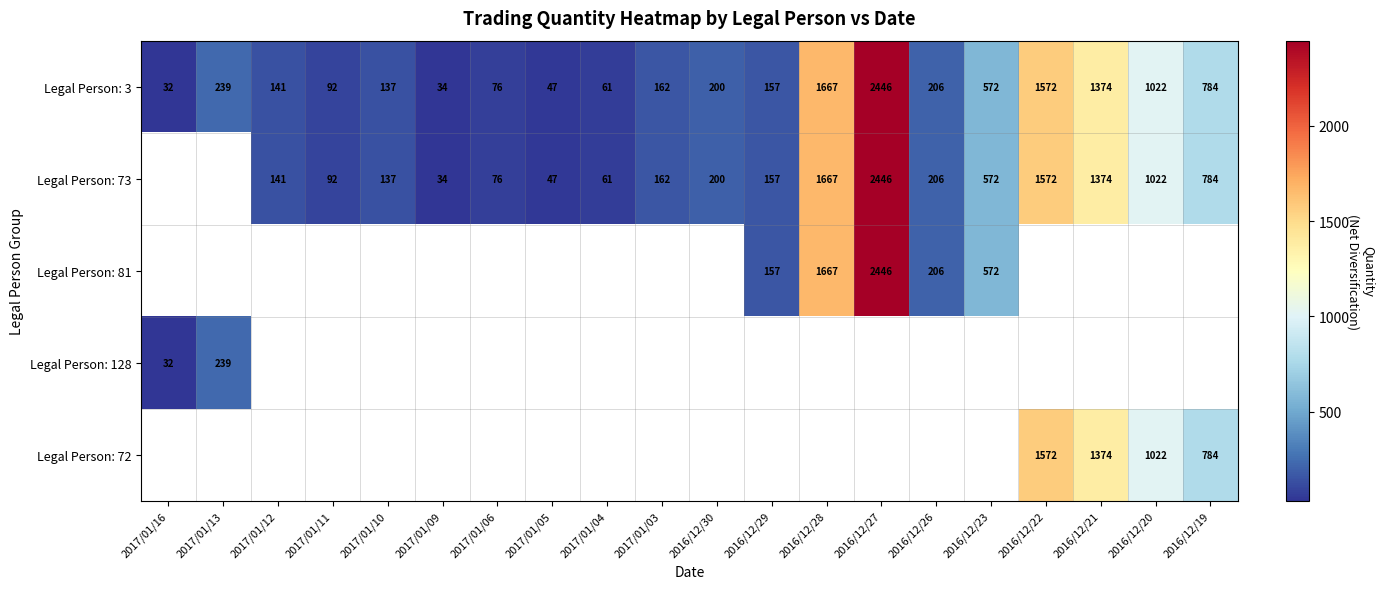

What is the maximum value for Legal Person: 3?

2446